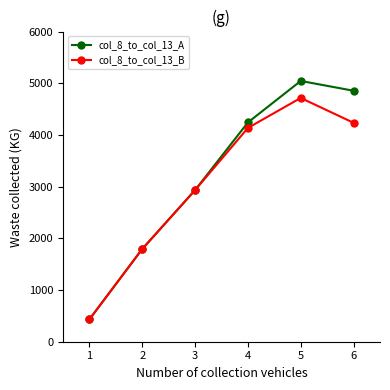

Which series has the largest total across all categories?

col_8_to_col_13_A